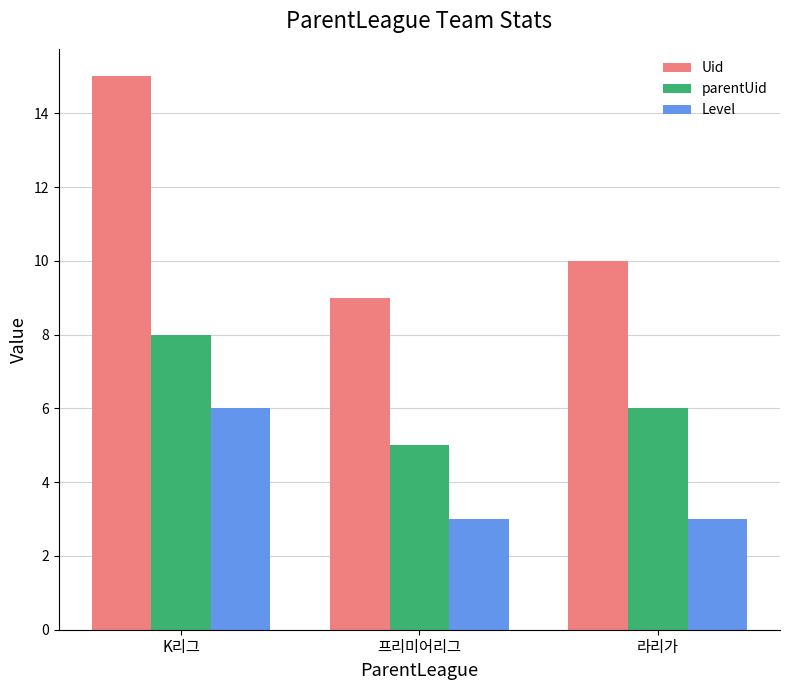

What is the value of the Level bar at the 2nd from the left?

3